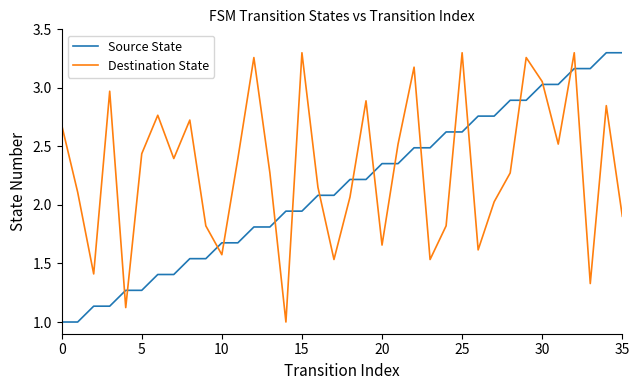

What is the lowest value of the Source State series?

1.0